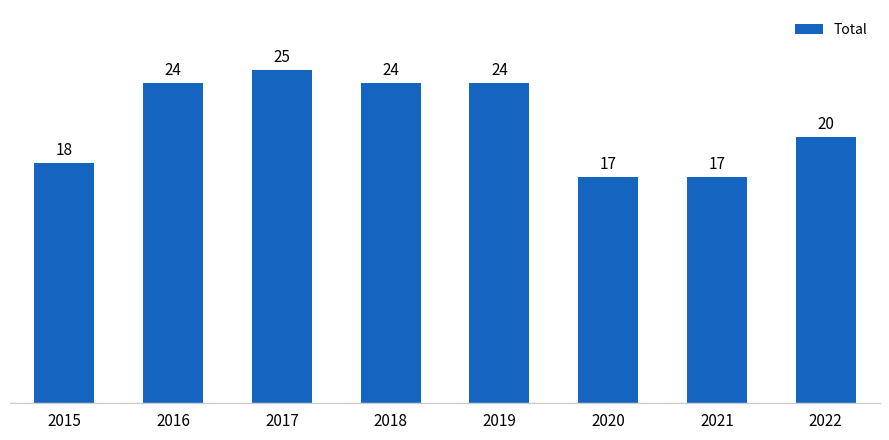

How many values are between 18 and 24?

5